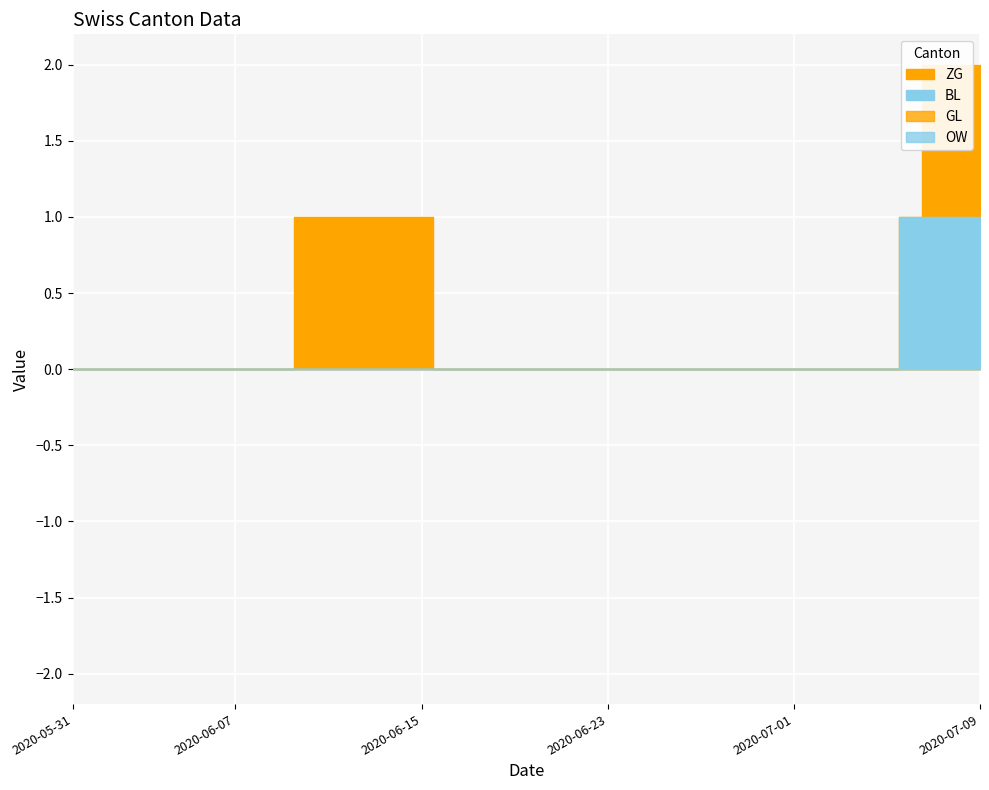

Rank the series by their maximum value, from lowest to highest.

GL, OW, BL, ZG